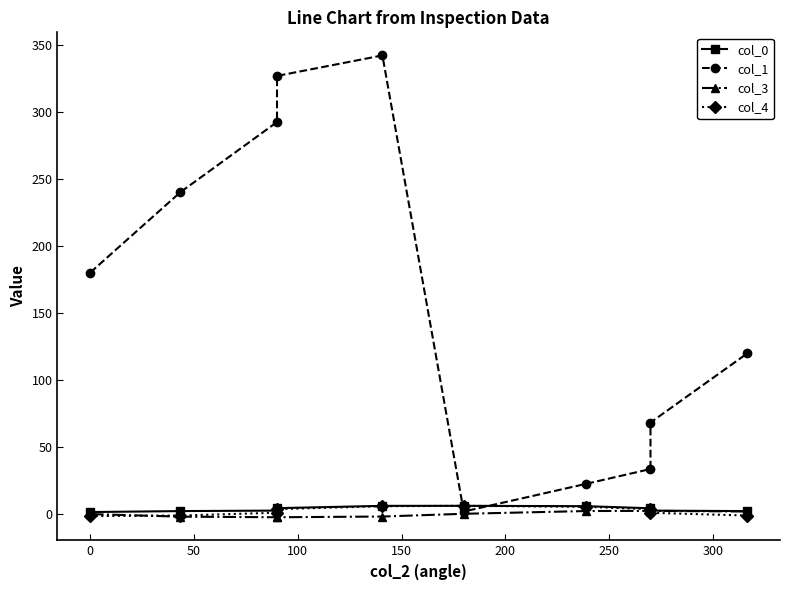

How many categories are shown in the chart?

10